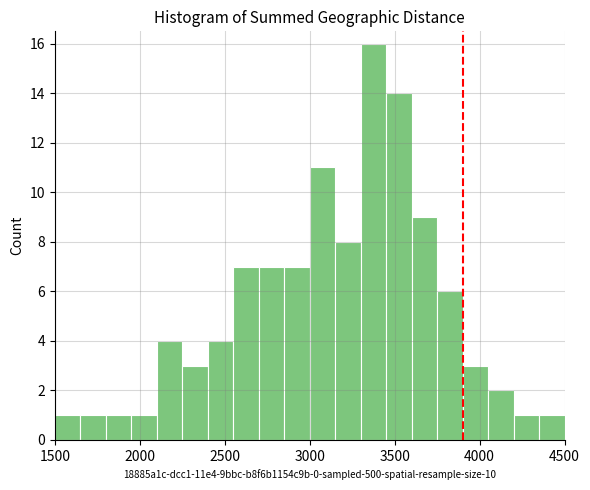

Read against the x-axis, roughly where is the centre of the tallest bar?

3400